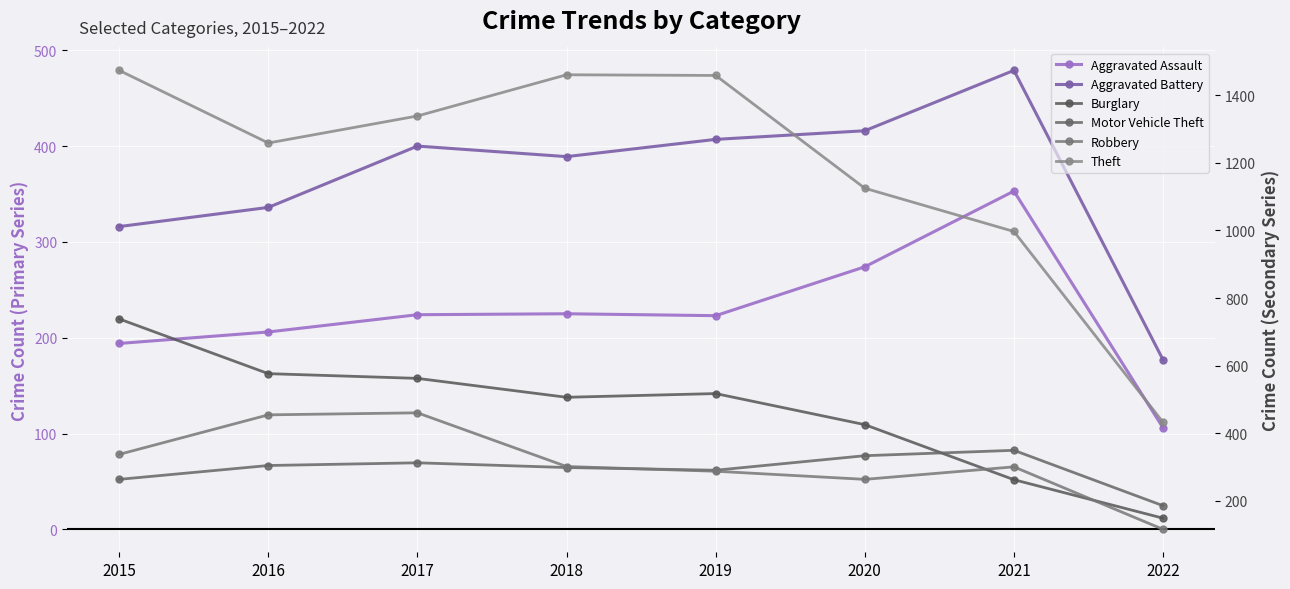

The Robbery series shows 347 at 2020. True or false?

False